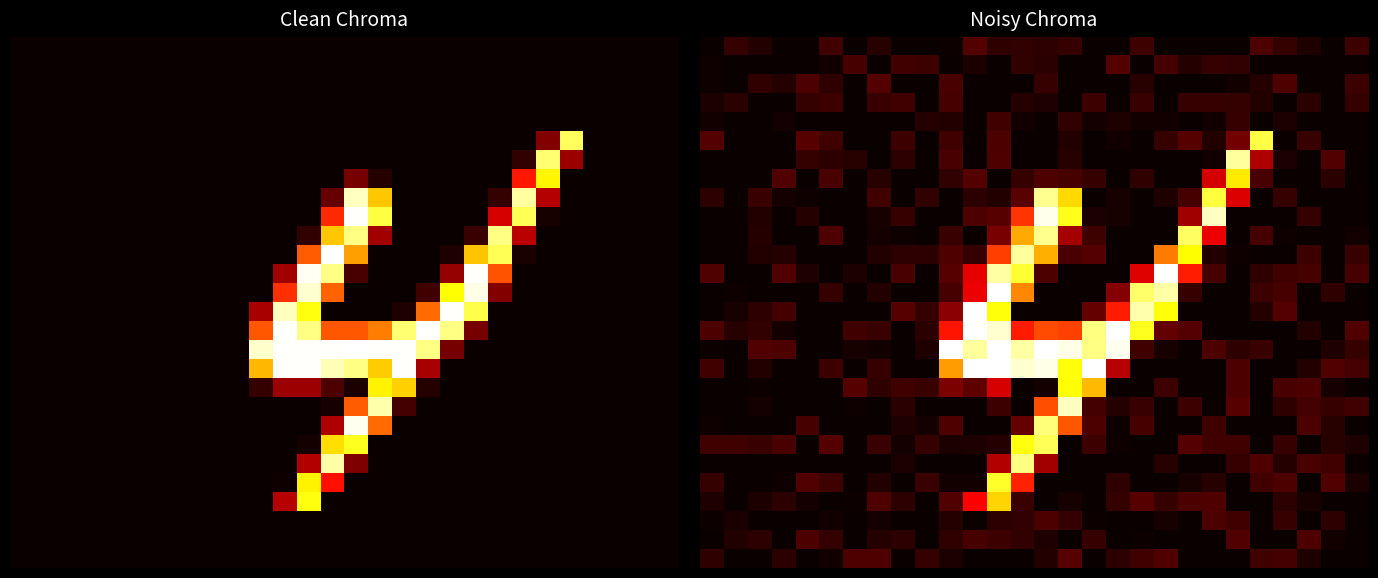

At how many categories does at least one series exceed 170?

14